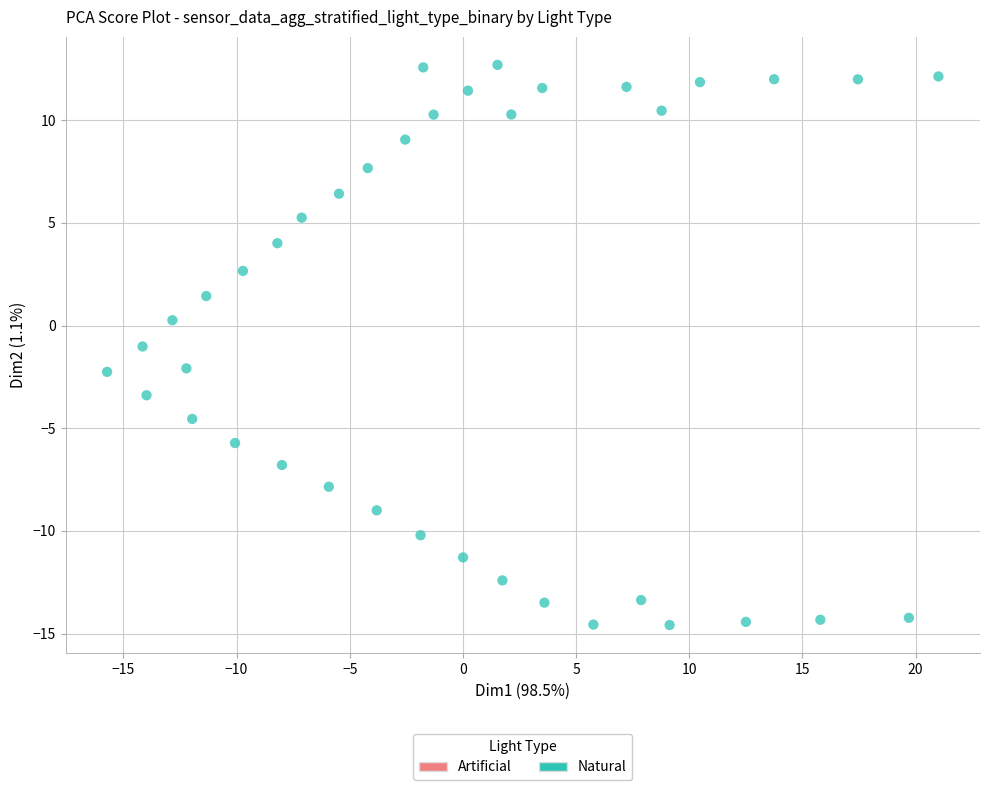

What is the range of X values (max minus min)?

36.7